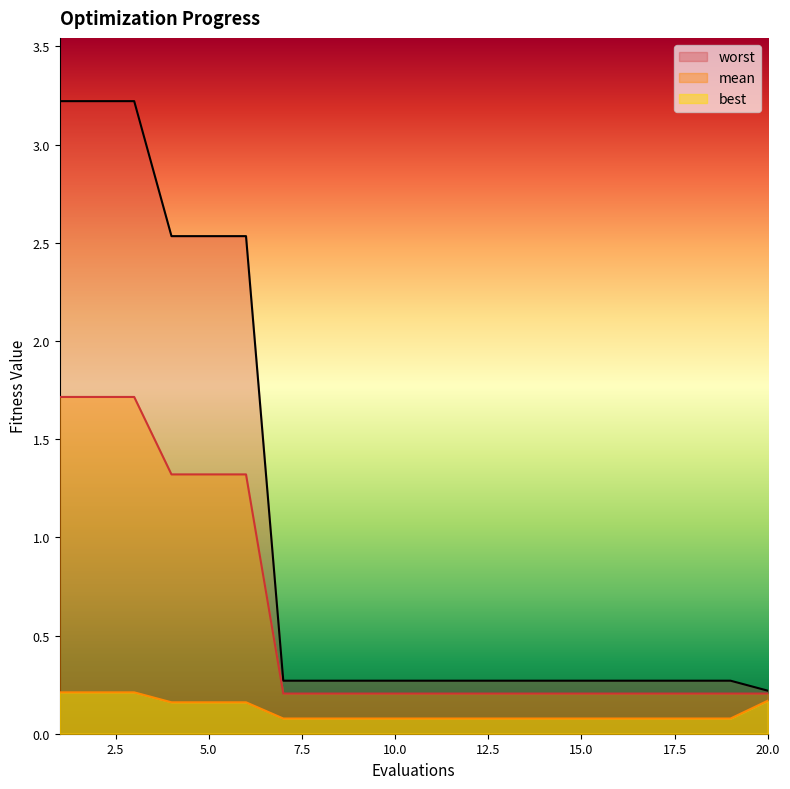

Which label corresponds to the smallest value in the chart?

7